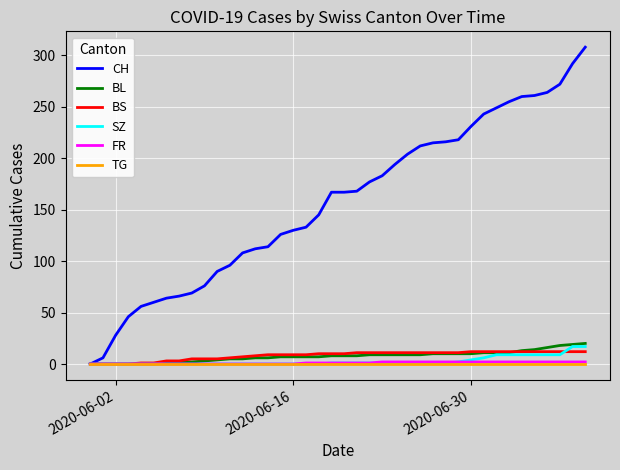

Which series has the largest range (max minus min)?

CH